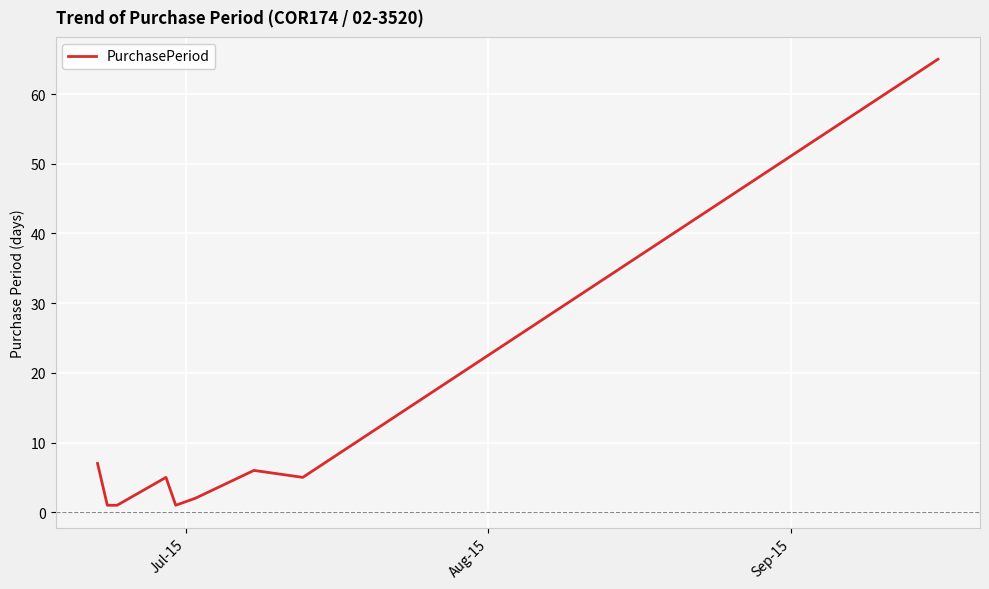

Reading left to right, extract all data points from this chart.

7	1	1	5	1	2	6	5	65